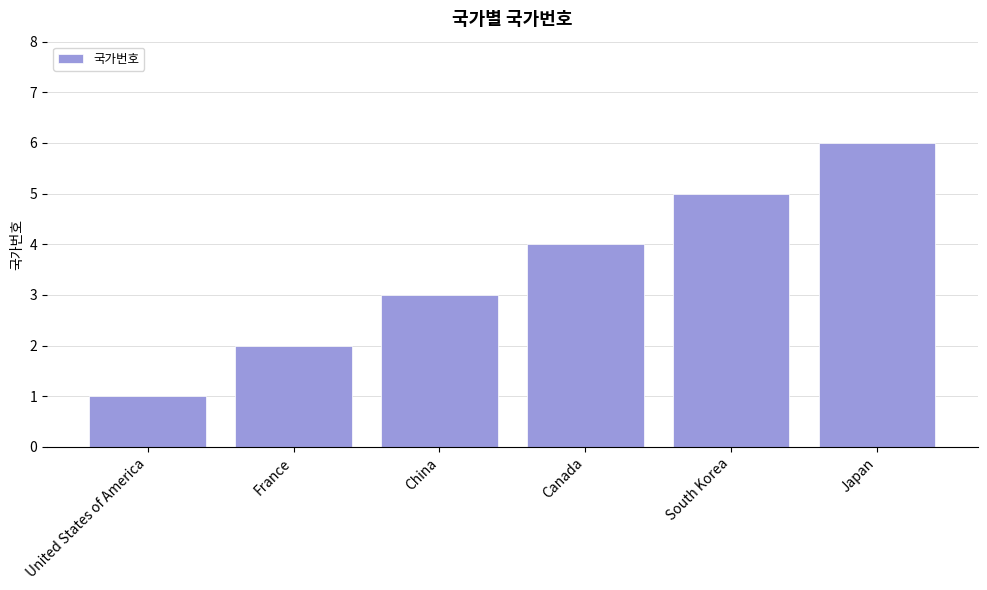

Which label corresponds to the smallest value in the chart?

United States of America